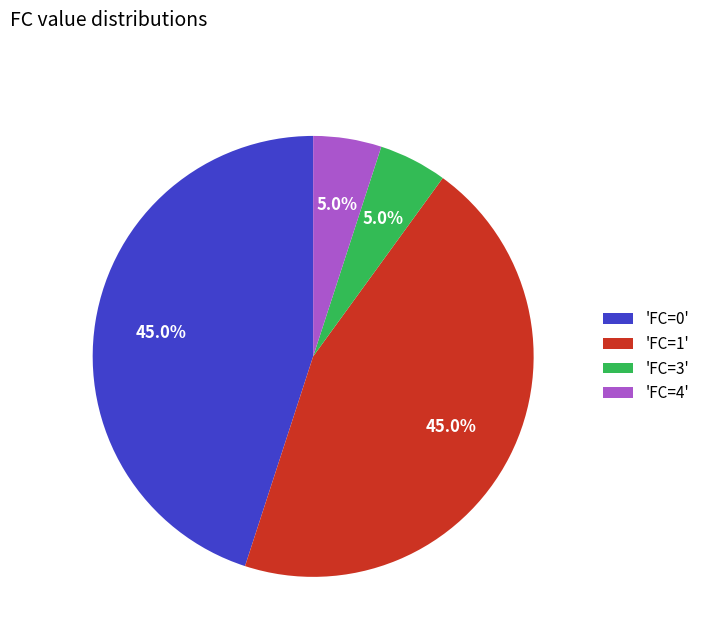

What is the total percentage of 'FC=3' and 'FC=1'?

50.0%